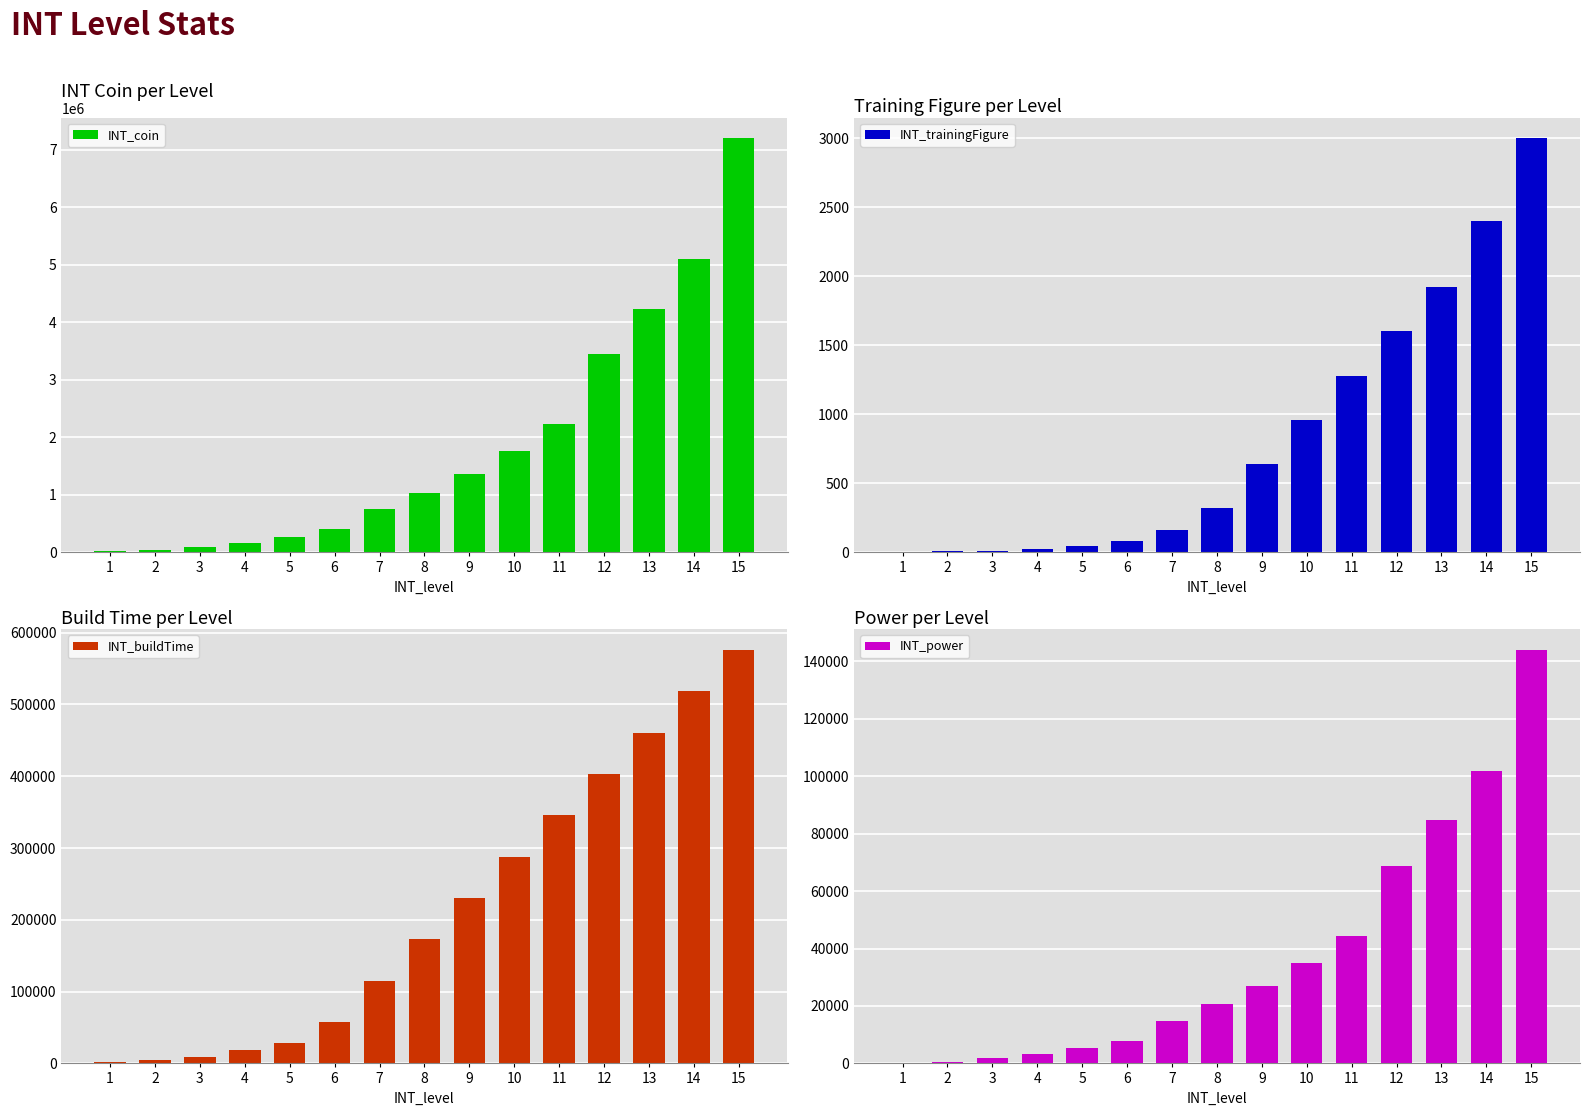

What is the average value of the INT_power series?

37362